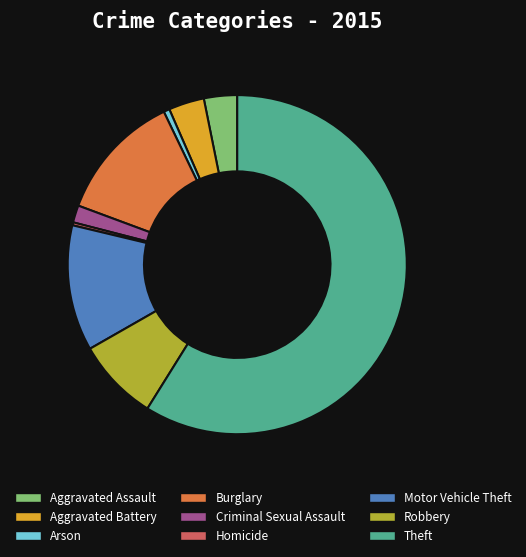

Do Theft and Aggravated Battery together represent more than half of the pie?

Yes